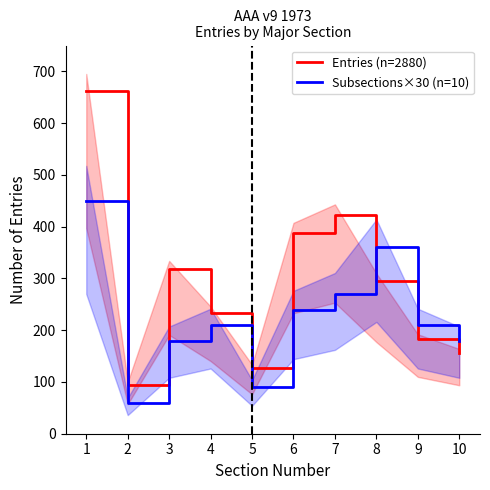

The value of Entries (n=2880) at 2 is 20. True or false?

False